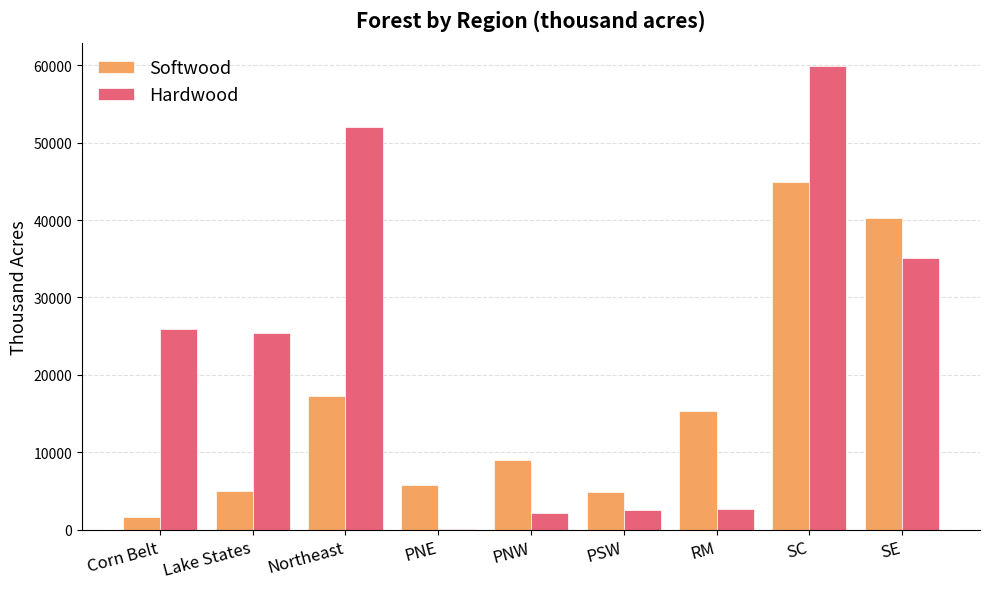

Which series changed the most between PNE and PSW?

Hardwood